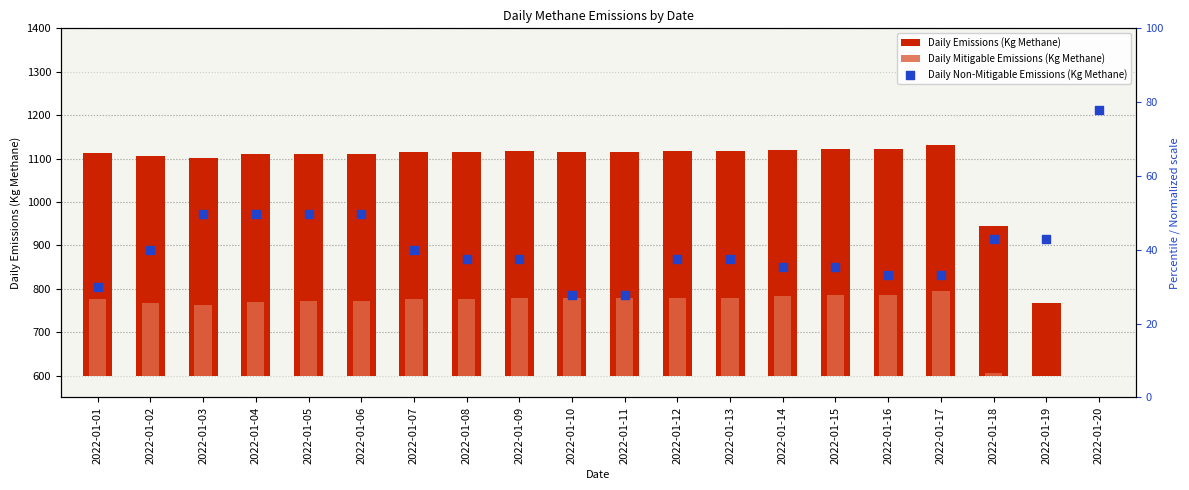

What are all the series names shown in the legend?

Daily Emissions (Kg Methane), Daily Mitigable Emissions (Kg Methane), Daily Non-Mitigable Emissions (Kg Methane)